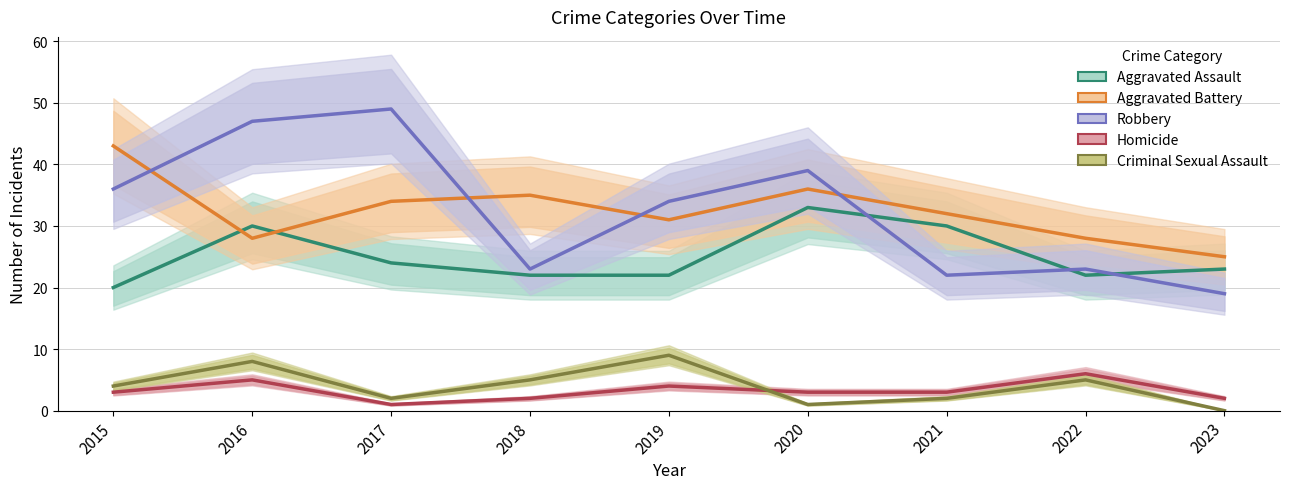

In Criminal Sexual Assault, how many points are higher than both neighbors (excluding endpoints)?

3